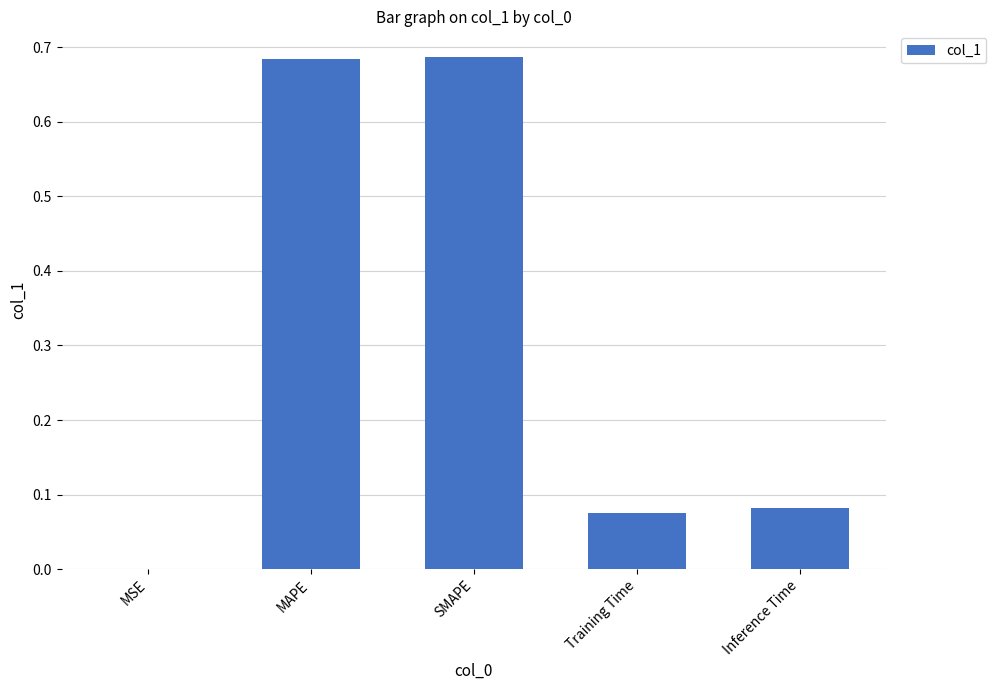

True or false: the data shows 0.0 at Inference Time.

False